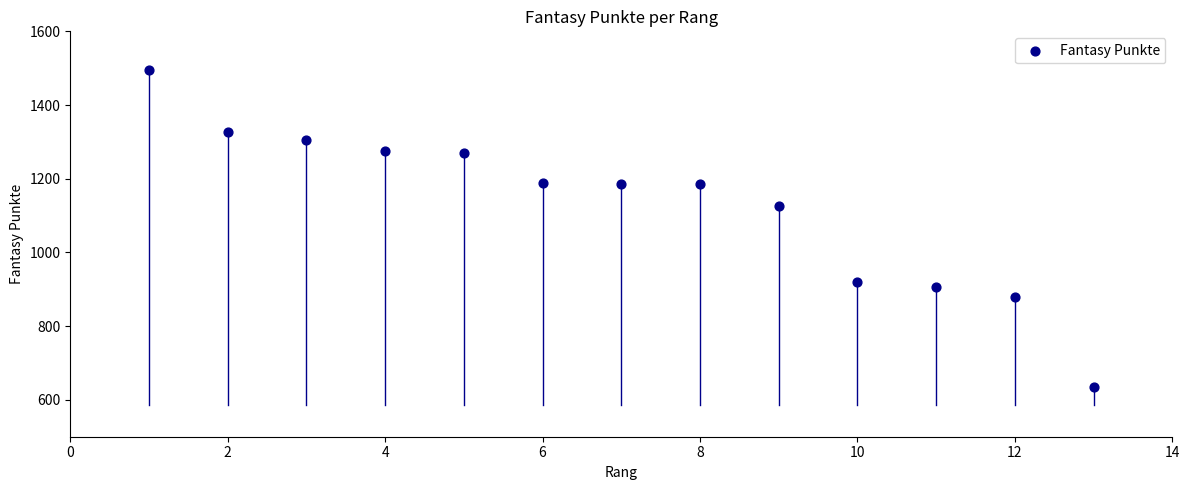

What is the range of Y values (max minus min)?

859